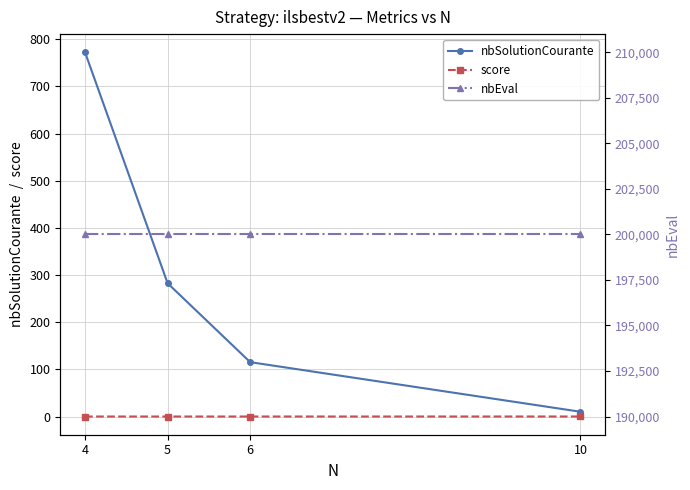

Is it true that nbEval equals 200000.0 at 4?

True